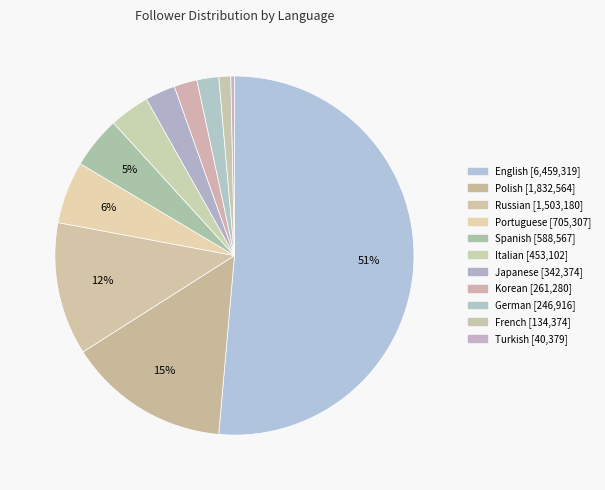

How many slices are in this pie chart?

11